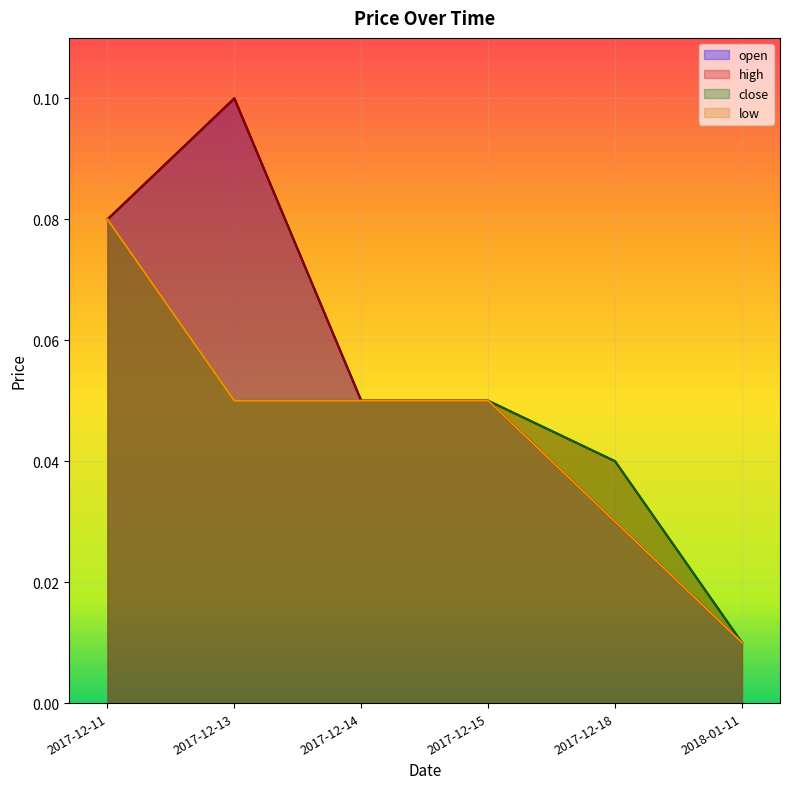

True or false: low has a value of 0.0 at 2018-01-11.

True